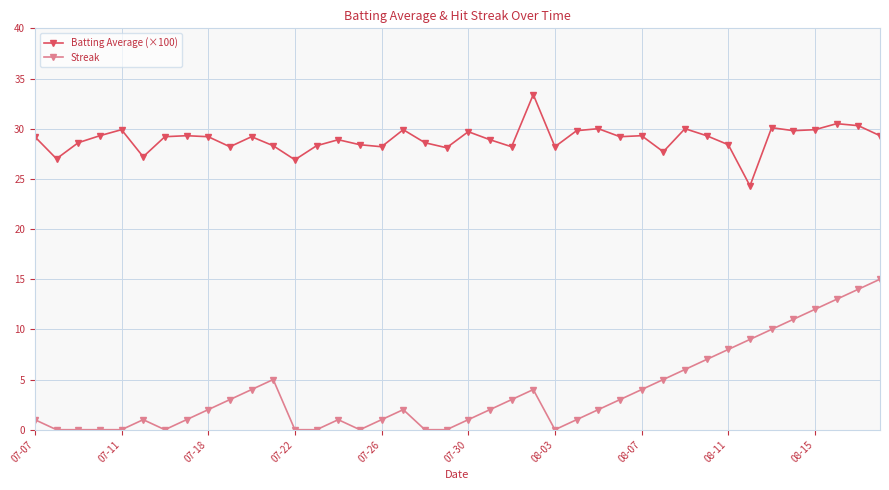

Which series has the largest total across all categories?

Batting Average (×100)